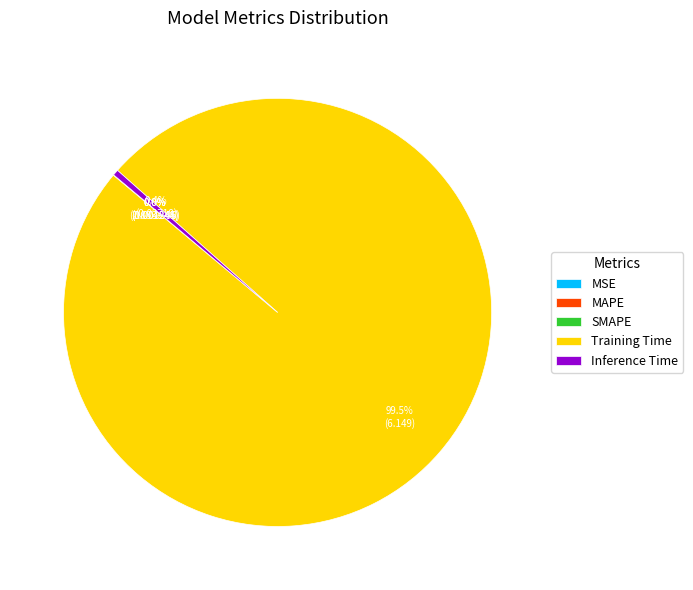

To the nearest percent, what is the difference between the largest and smallest slice percentages?

100%